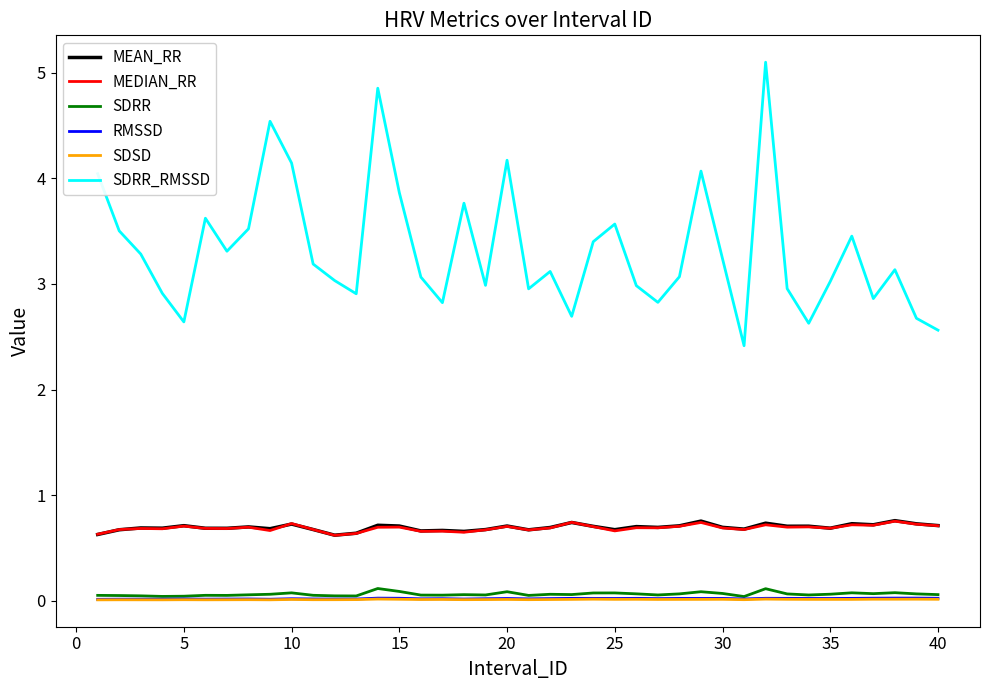

How many lines are shown in the chart?

6